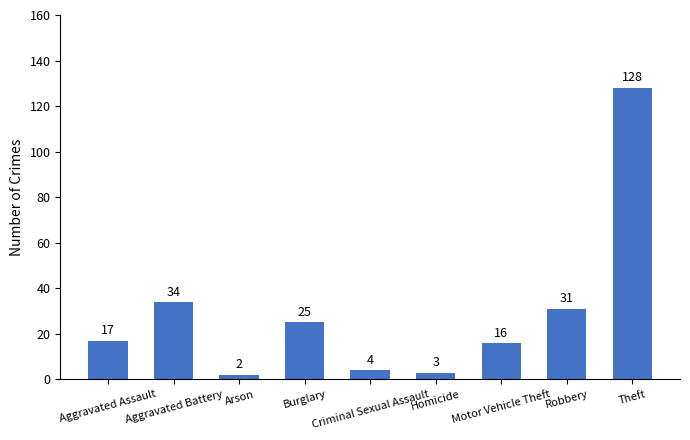

What is the sum of all values?

260